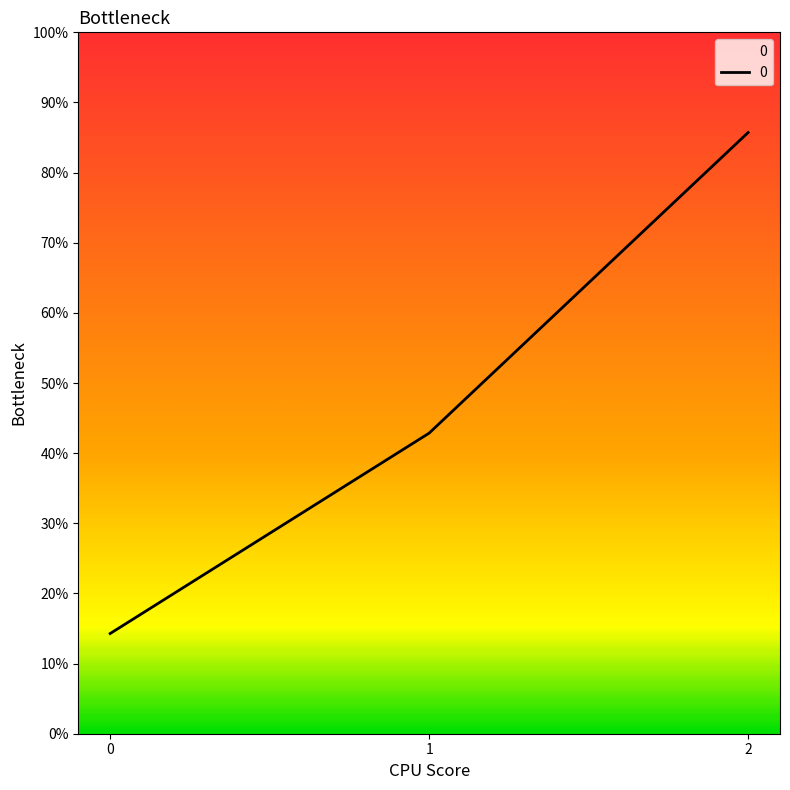

Reading left to right, list all the values displayed in this chart.

142.9	428.6	857.1